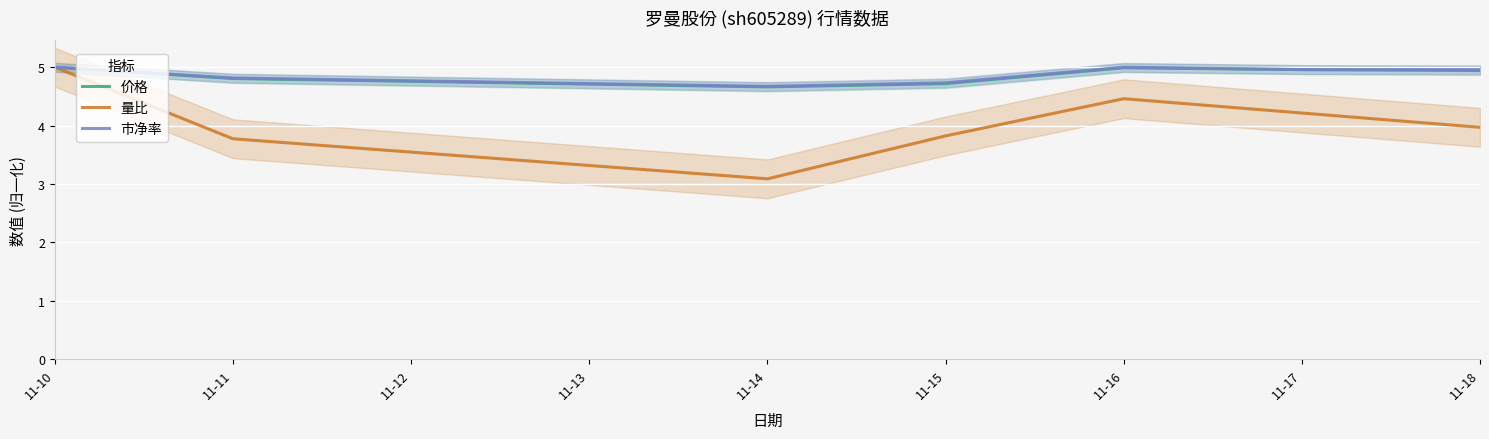

List the series in order of their peak value, lowest first.

价格, 量比, 市净率